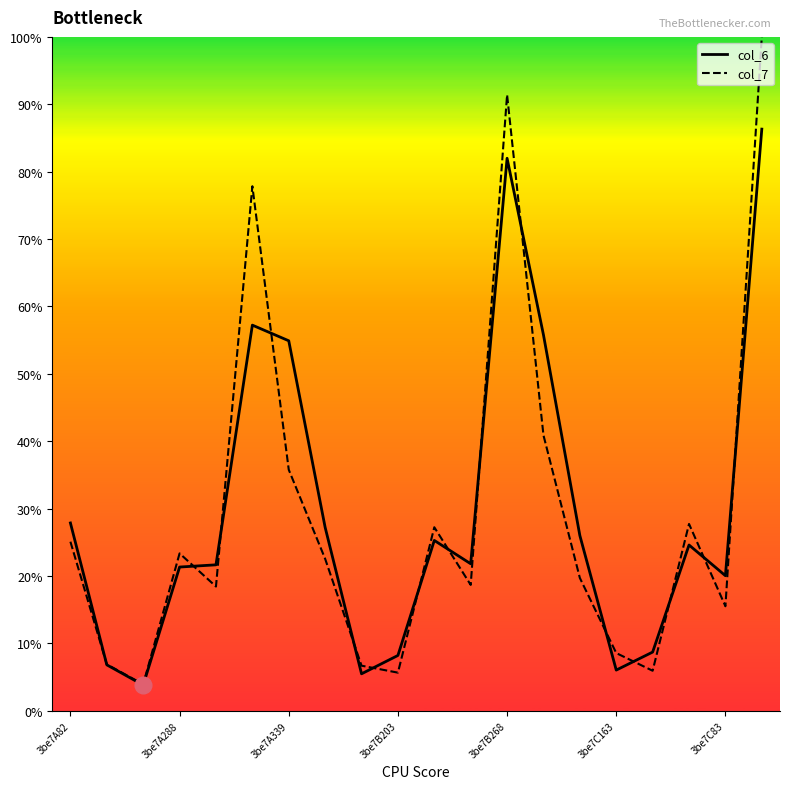

Rank the series by their maximum value, from lowest to highest.

col_6, col_7